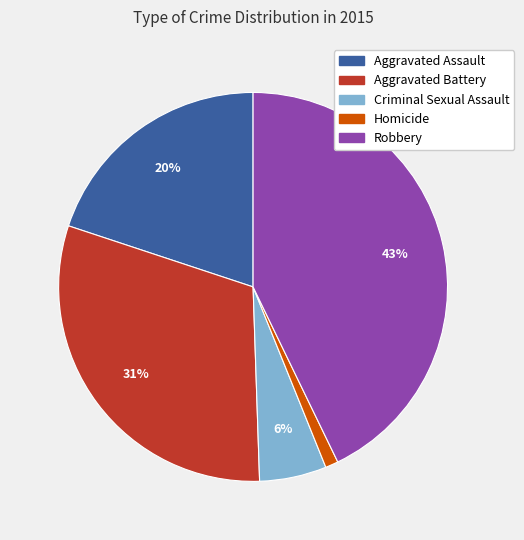

The Criminal Sexual Assault slice represents 6% of the pie. True or false?

True